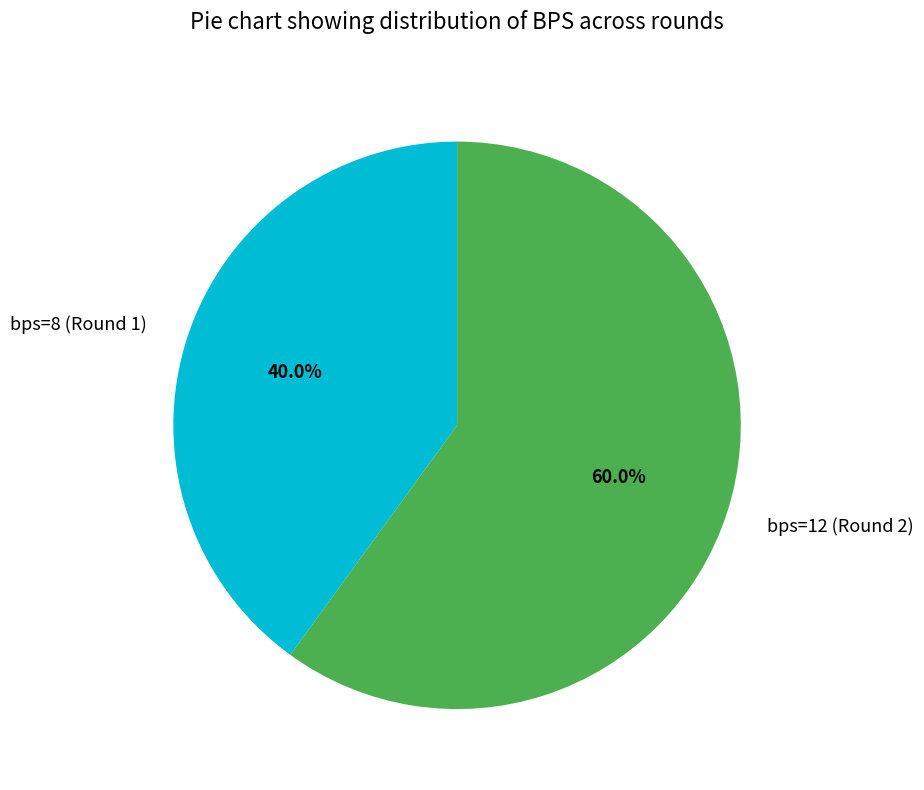

What is the ratio of the value at bps=8 (Round 1) to the value at bps=12 (Round 2)?

0.7